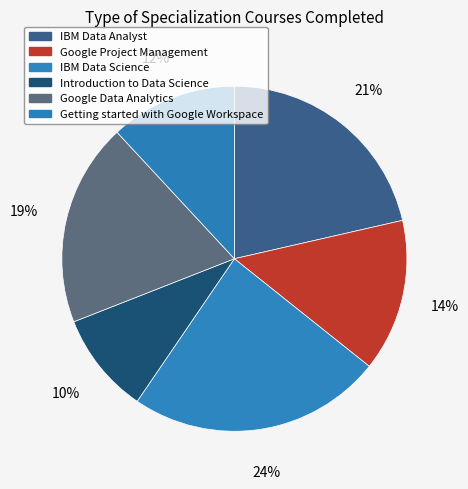

Which has a higher value, Introduction to Data Science or Google Data Analytics?

Google Data Analytics